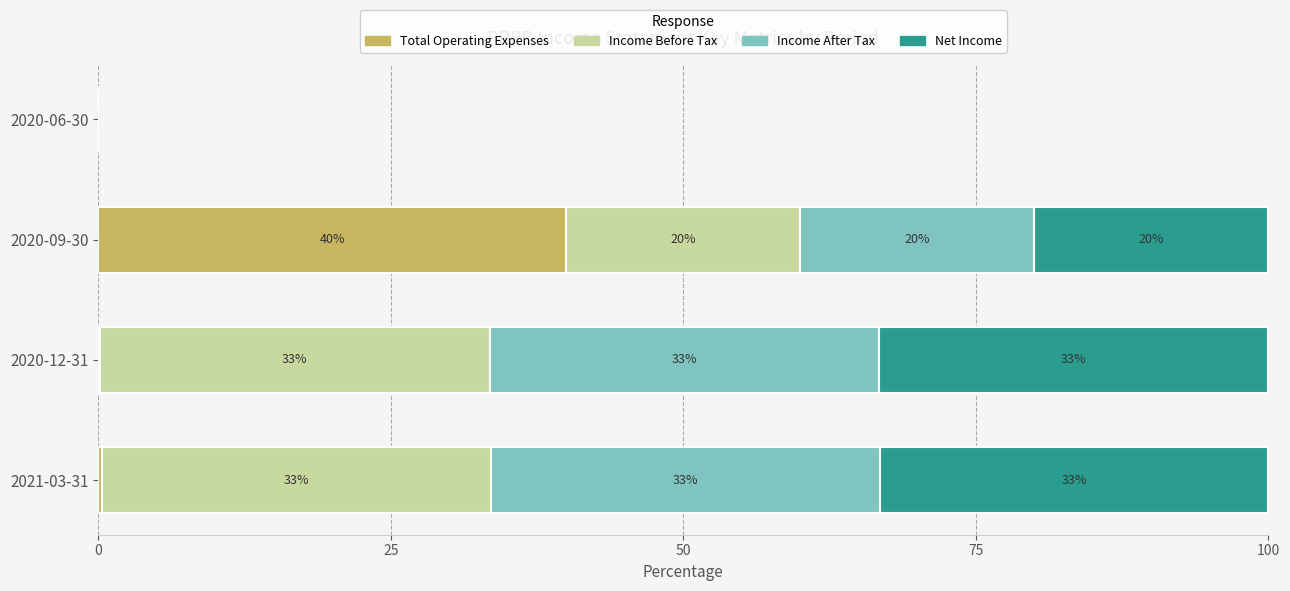

What are all the series names shown in the legend?

Total Operating Expenses, Income Before Tax, Income After Tax, Net Income